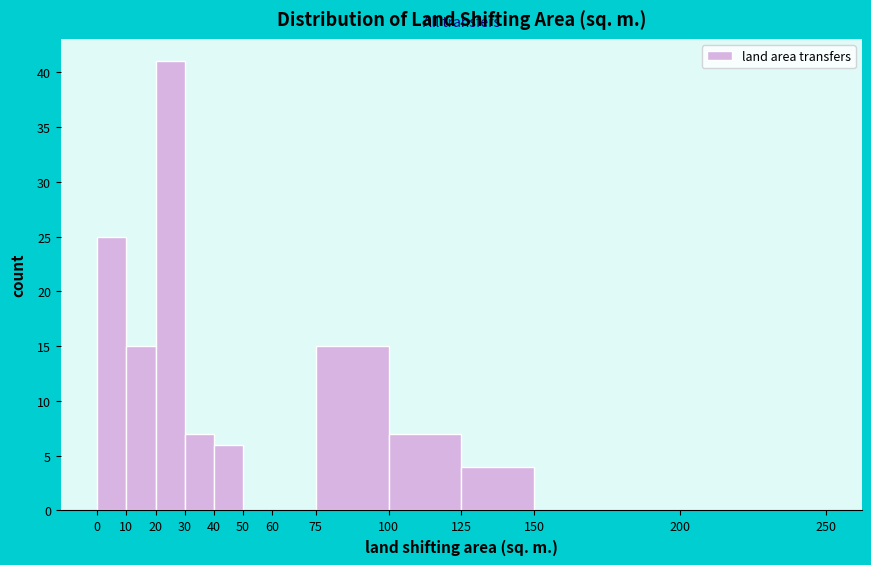

Reading left to right, transcribe this chart: for each bar, give the range it covers on the x-axis and its height. The values are not printed on the chart, so give them approximately, as read against the axis.

0 to 10: 25
10 to 20: 15
20 to 30: 41
30 to 40: 7
40 to 50: 6
50 to 60: 0
60 to 75: 0
75 to 100: 15
100 to 125: 7
125 to 150: 4
150 to 200: 0
200 to 250: 0